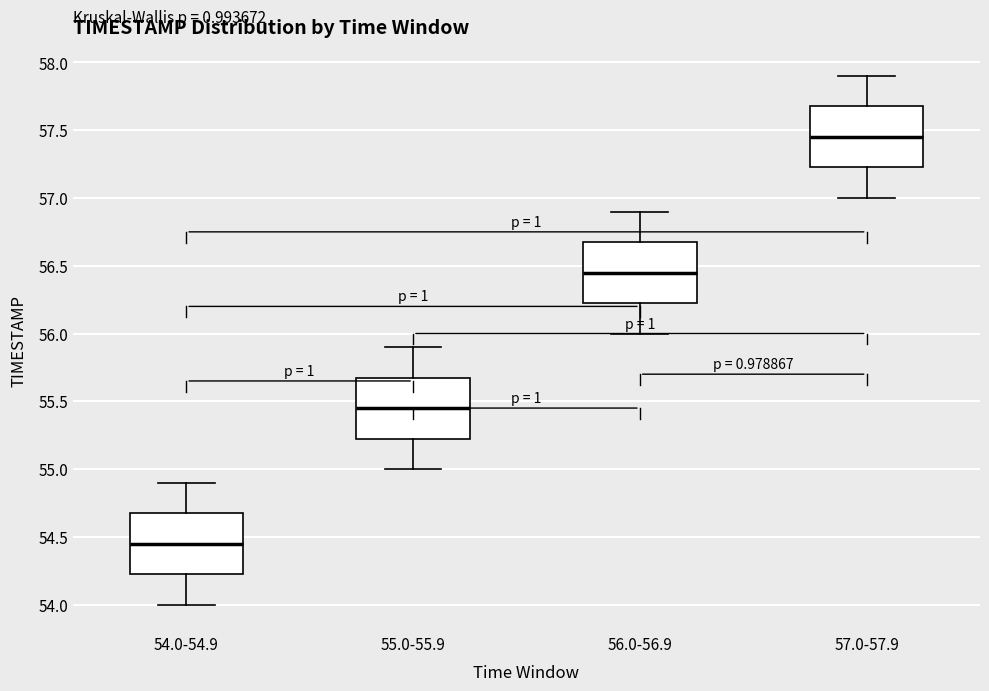

Reading left to right, read every box against the y-axis: the position of its median line, the range the box covers, and the ends of its whiskers. The values are not printed on the chart, so give them approximately, as read against the axis.

54.0-54.9: median 54.45, box 54.25 to 54.70, whiskers 54.00 to 54.90
55.0-55.9: median 55.45, box 55.25 to 55.70, whiskers 55.00 to 55.90
56.0-56.9: median 56.45, box 56.25 to 56.70, whiskers 56.00 to 56.90
57.0-57.9: median 57.45, box 57.25 to 57.70, whiskers 57.00 to 57.90